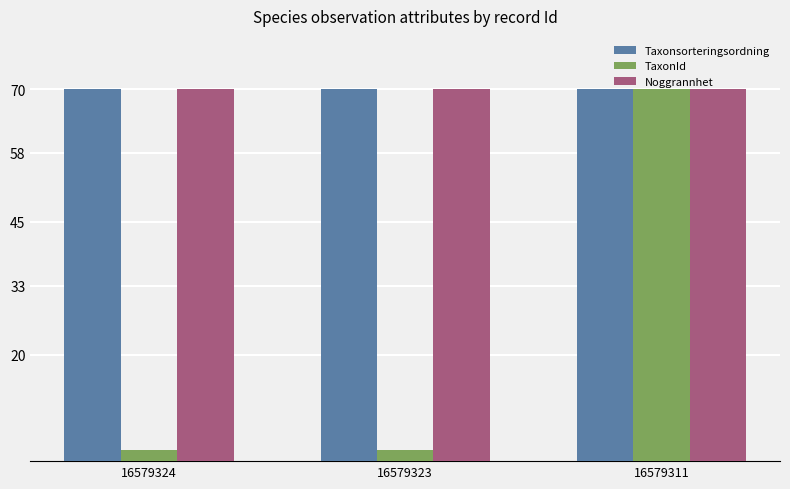

Is it true that Taxonsorteringsordning equals 70.0 at 16579324?

True